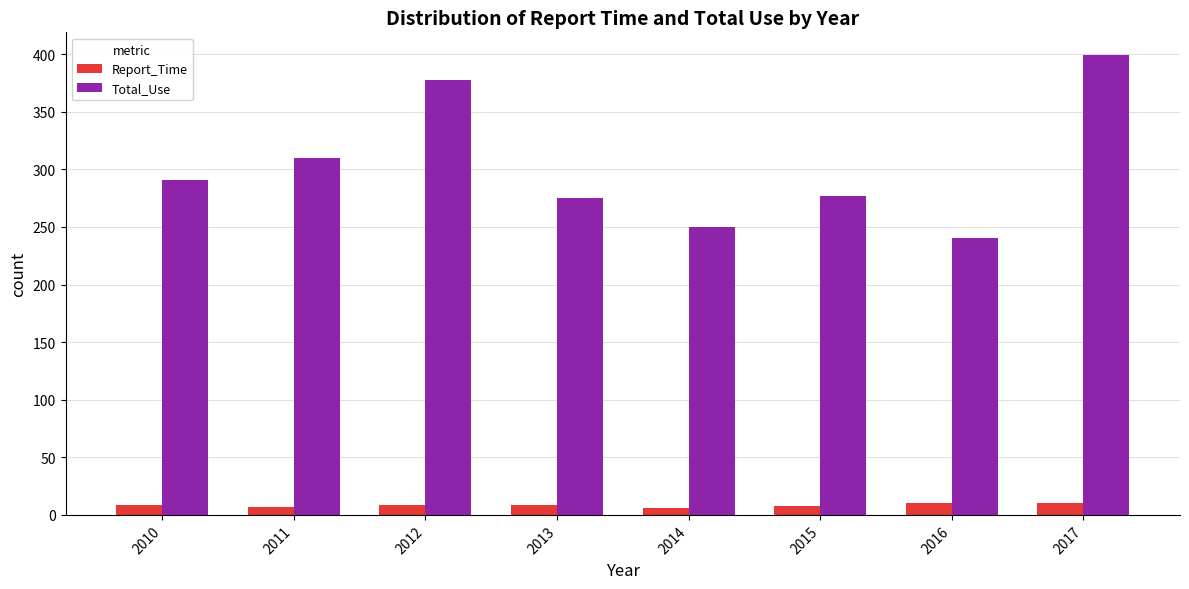

Which series changed the most between 2012 and 2016?

Total_Use